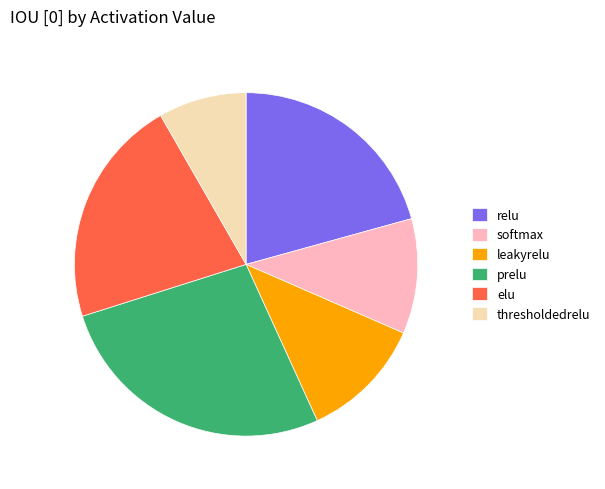

Rank the categories by value from lowest to highest.

thresholdedrelu, softmax, leakyrelu, relu, elu, prelu